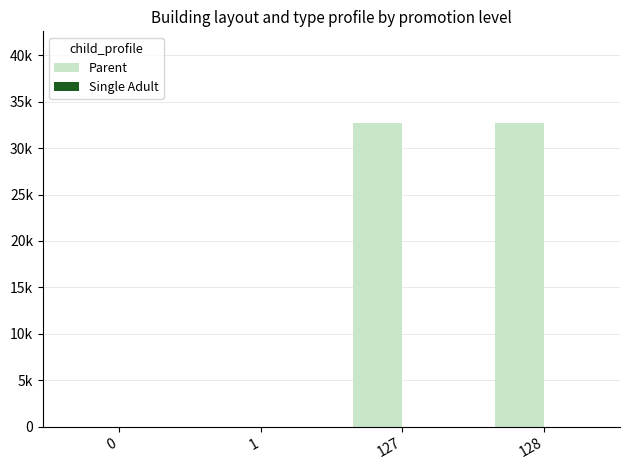

Are the bars grouped side by side (vs. stacked)?

Yes